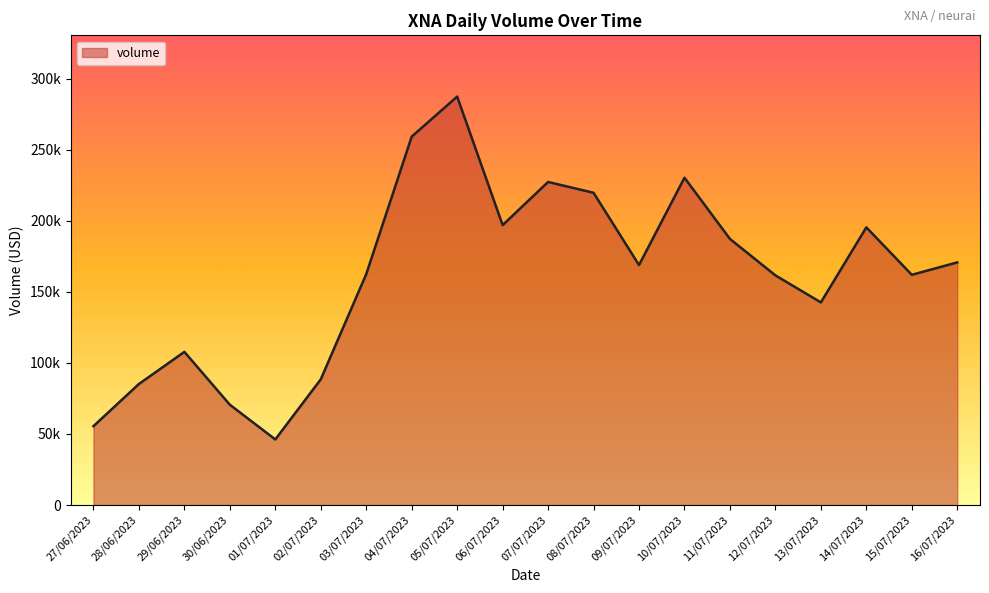

At which category does the chart reach its minimum across all series?

01/07/2023